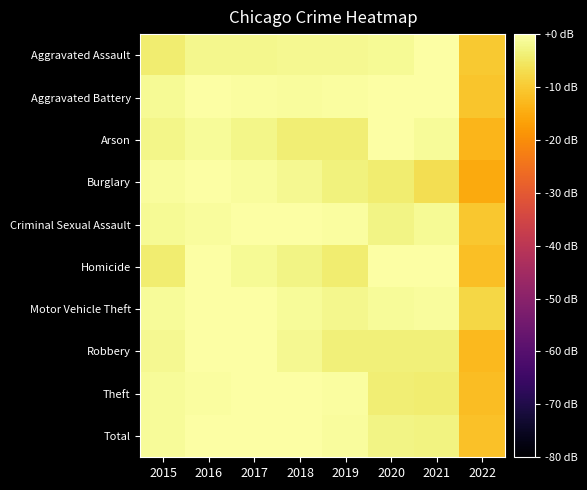

Between 2016 and 2017, which series saw the biggest shift?

Homicide